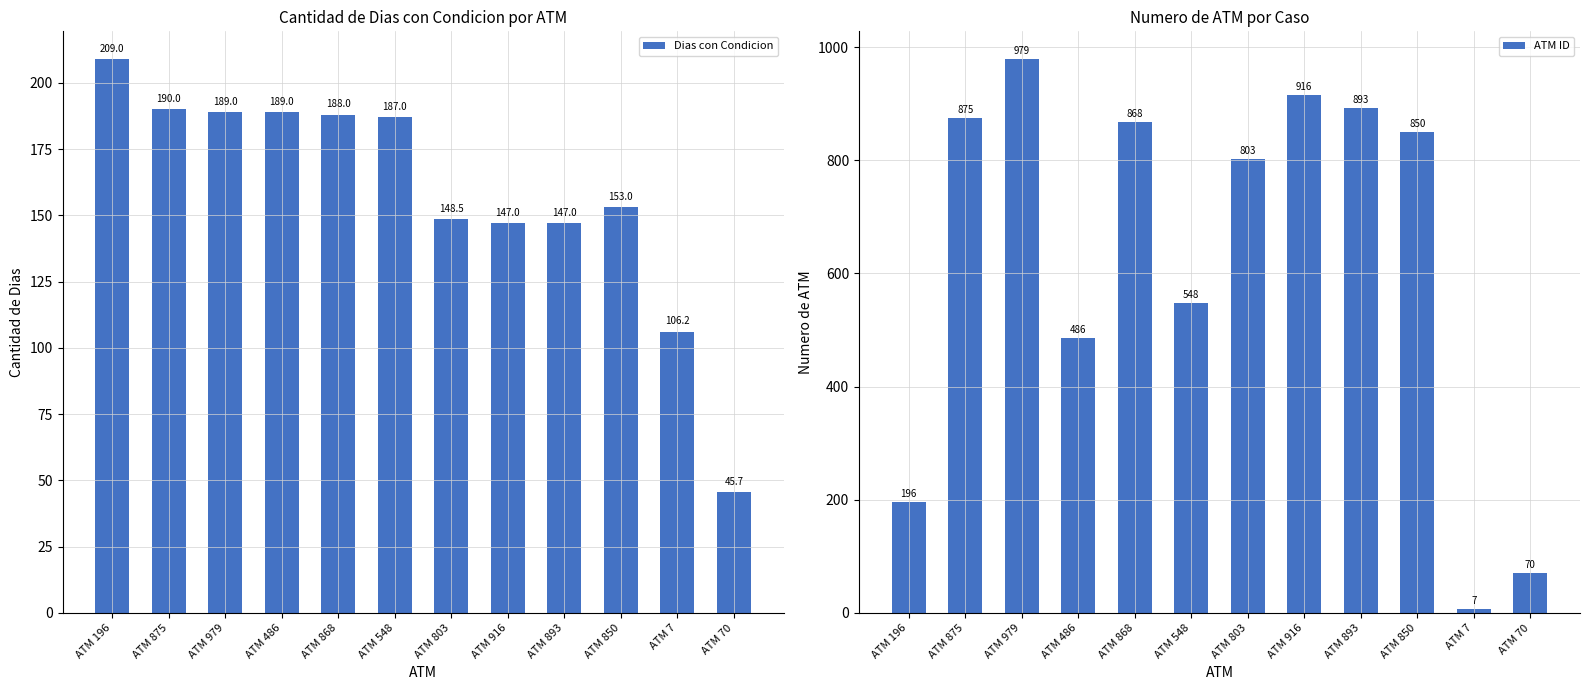

Rank the categories by ATM ID value from highest to lowest.

ATM 979, ATM 916, ATM 893, ATM 875, ATM 868, ATM 850, ATM 803, ATM 548, ATM 486, ATM 196, ATM 70, ATM 7